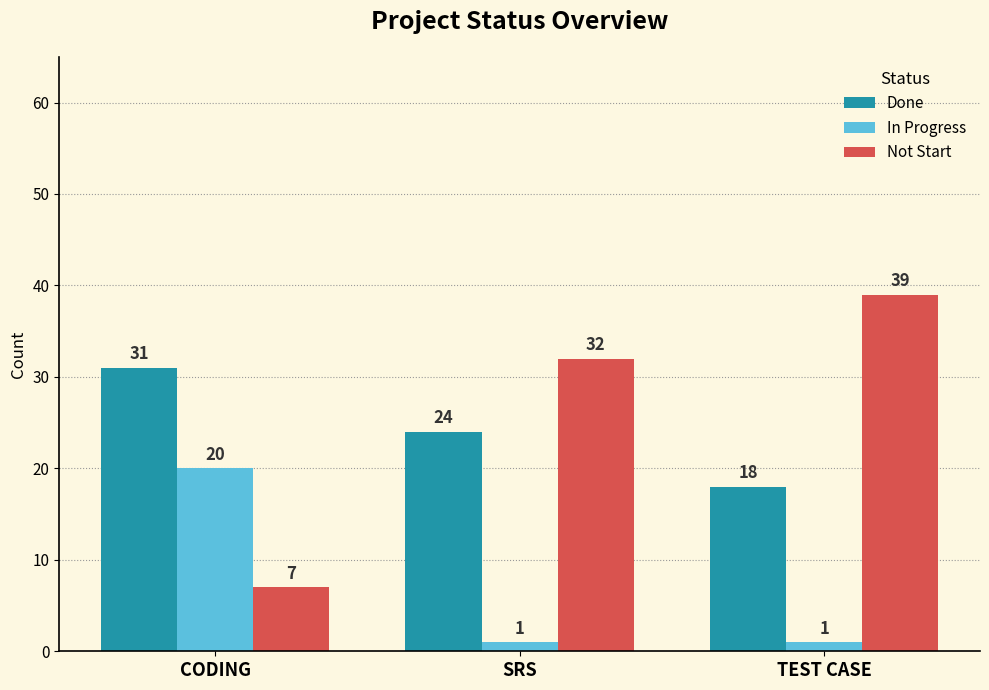

What is the label of the 2nd bar from the left?

SRS